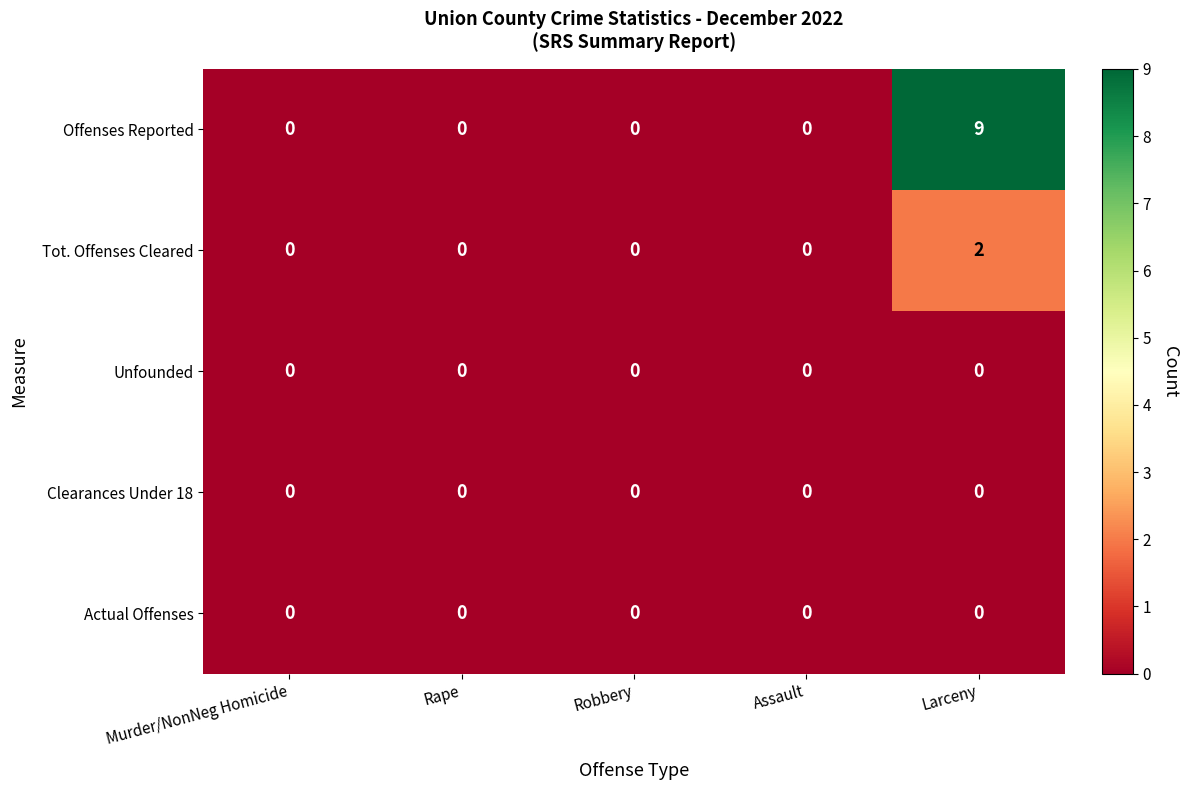

True or false: Offenses Reported has a value of -6 at Rape.

False